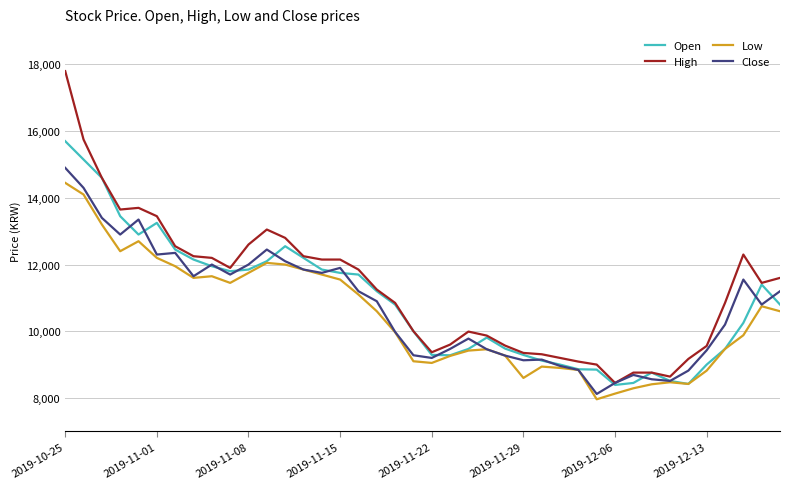

What is the smallest value displayed?

7960